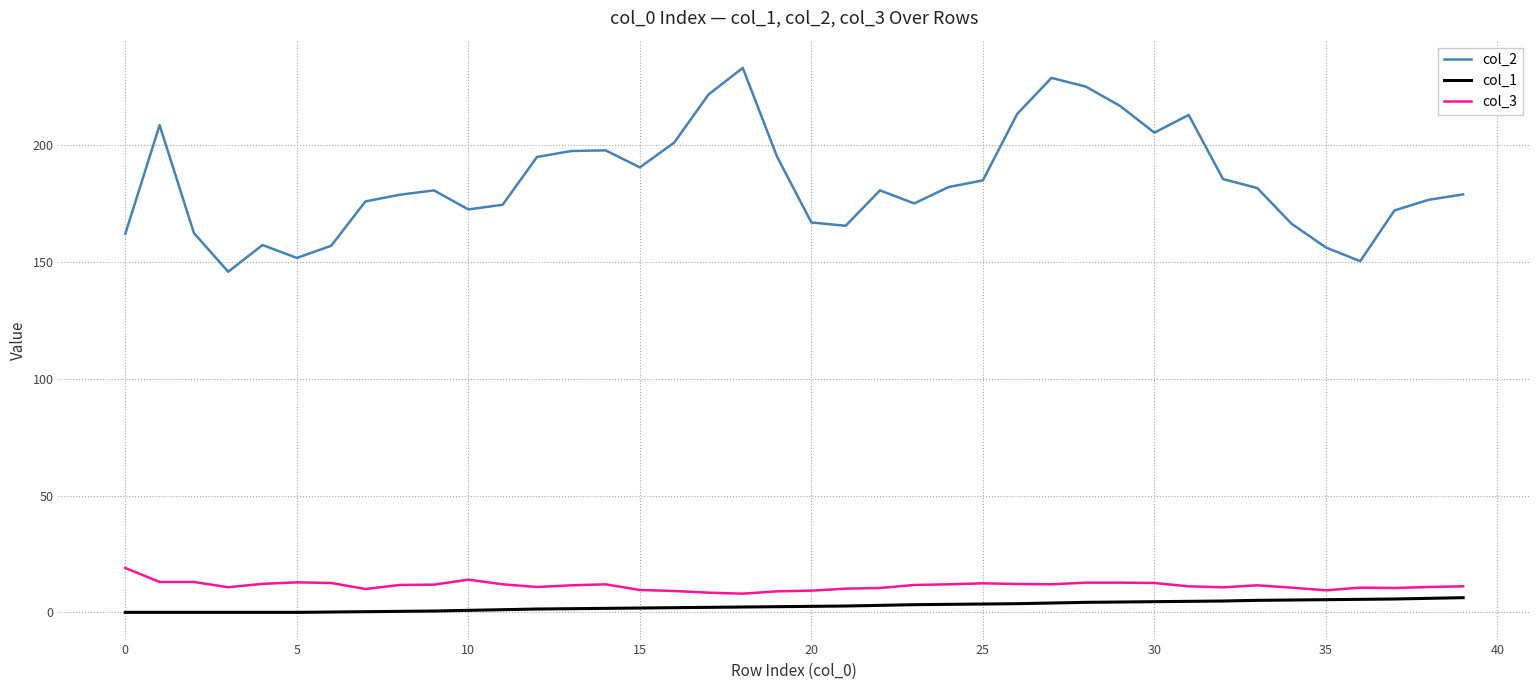

Which series has the widest spread of values?

col_2